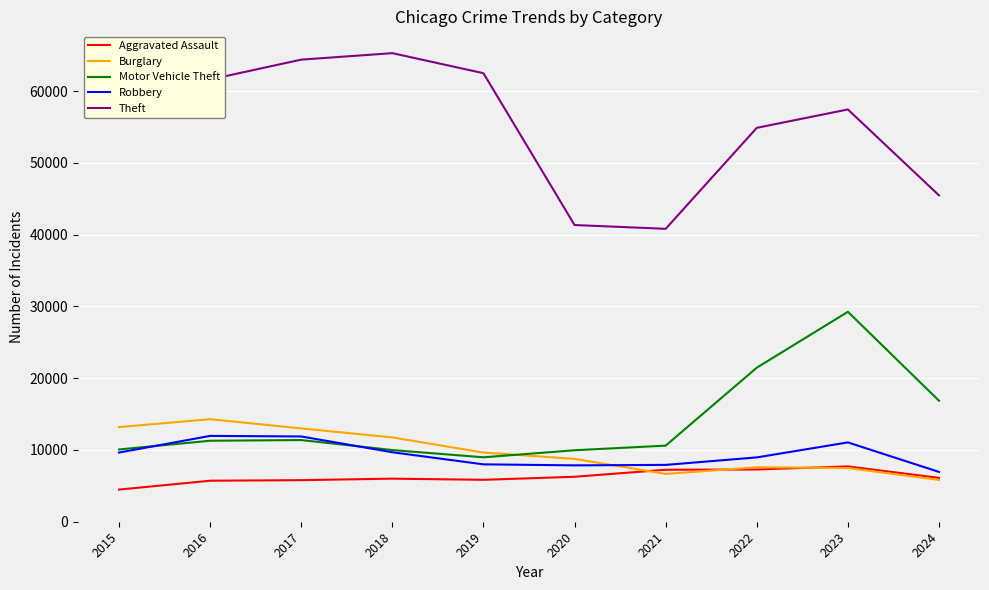

The Burglary series shows 7779 at 2016. True or false?

False